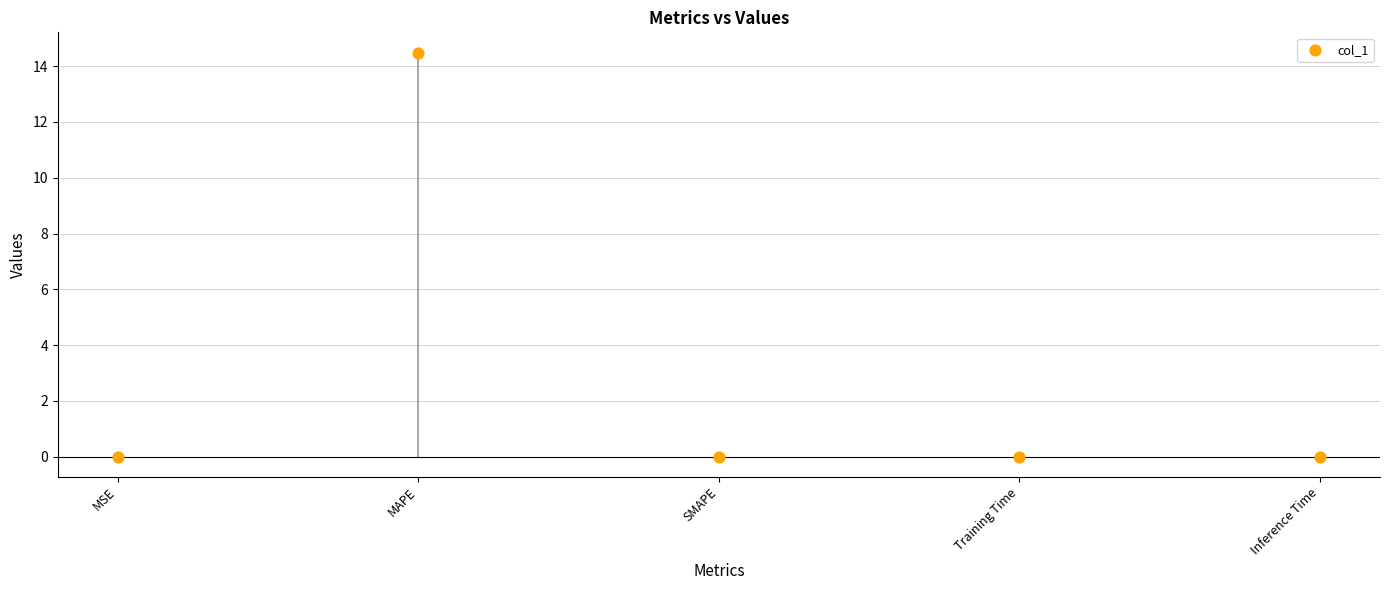

What is the average Y value?

2.9